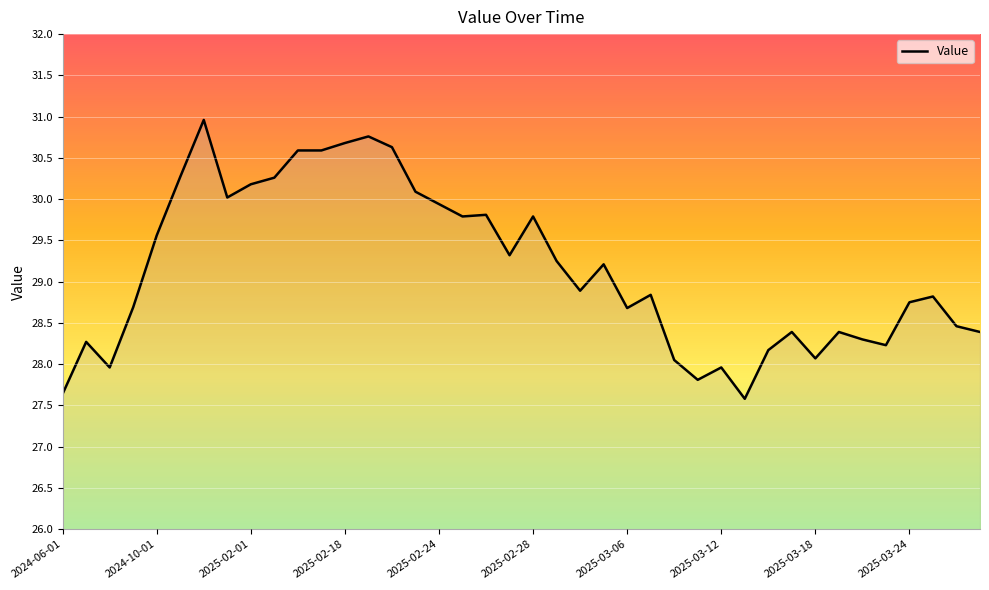

What is the greatest value displayed?

31.0